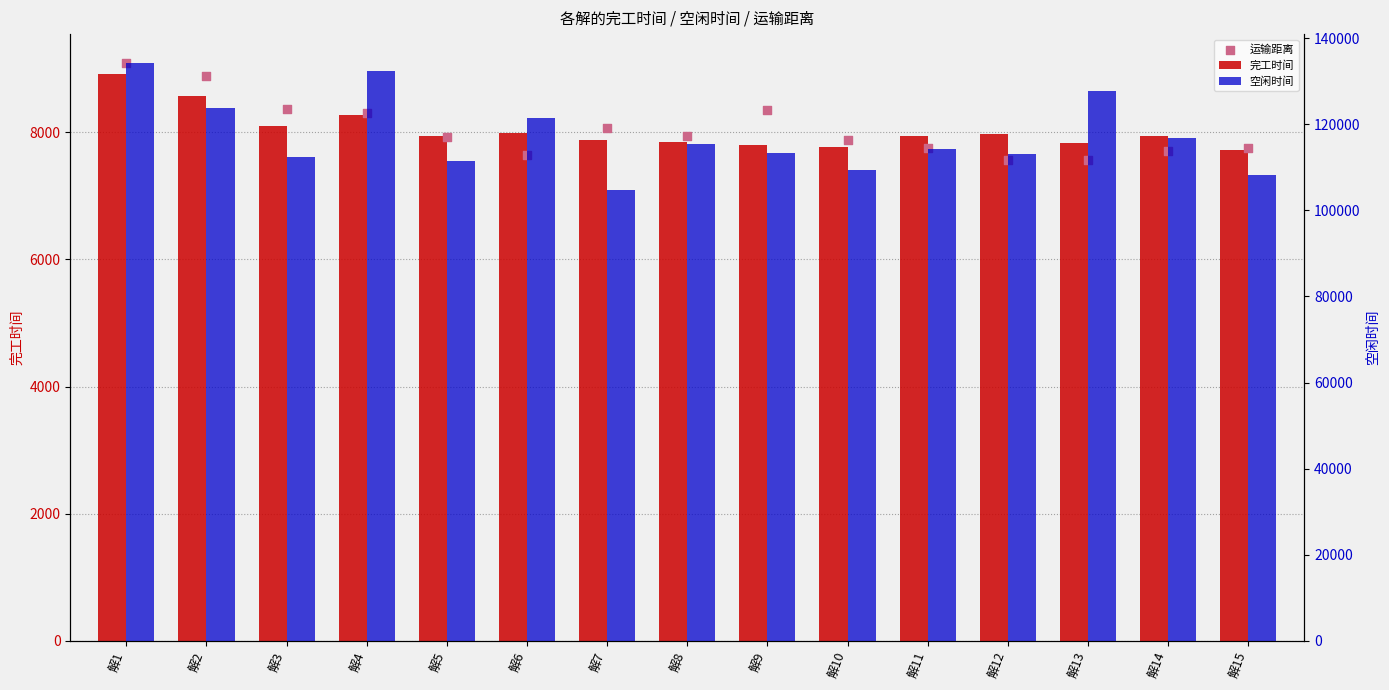

Which series reaches the minimum Y coordinate?

运输距离